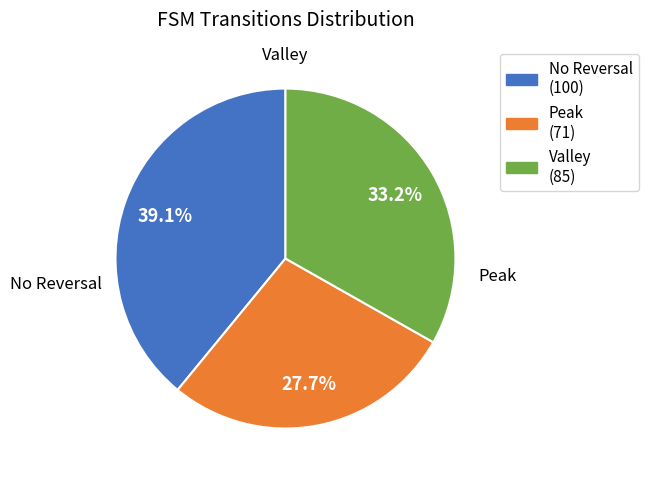

Is there a majority slice in this chart?

No